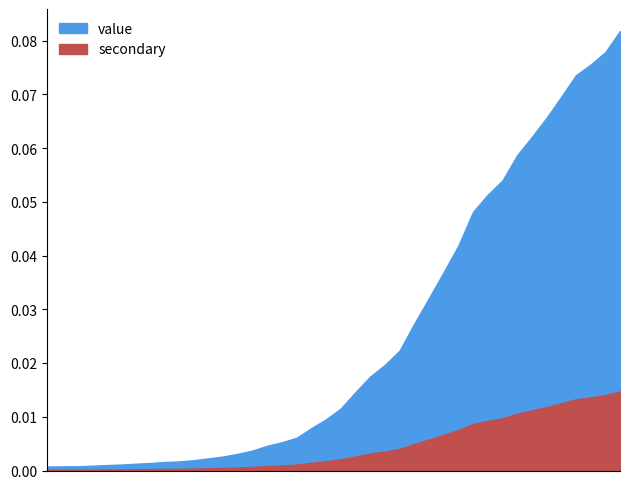

The chart shows a value of 344 at 2020-03-10. True or false?

False